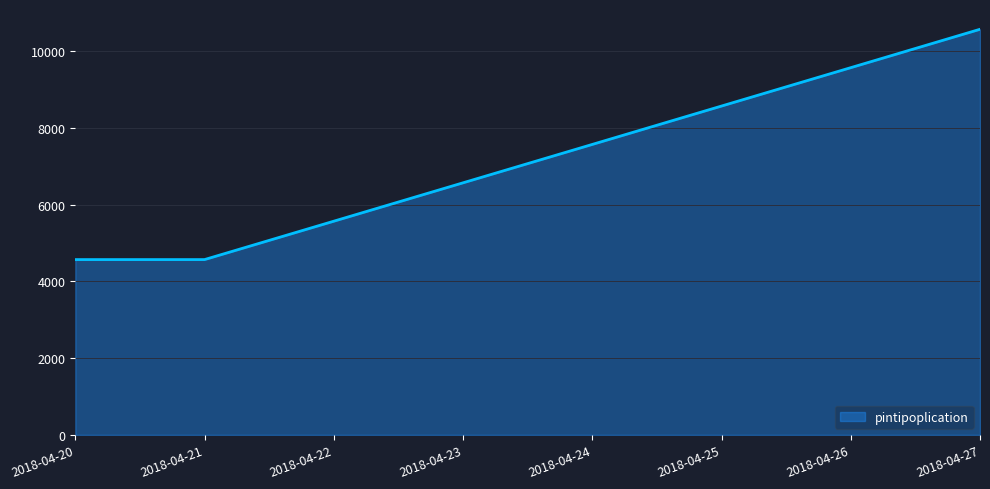

What is the ratio of the value at 2018-04-23 to the value at 2018-04-20?

1.4